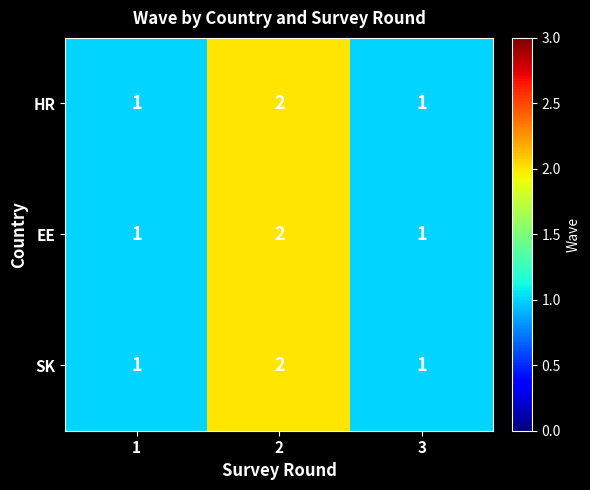

How many HR values are between 1 and 2?

3